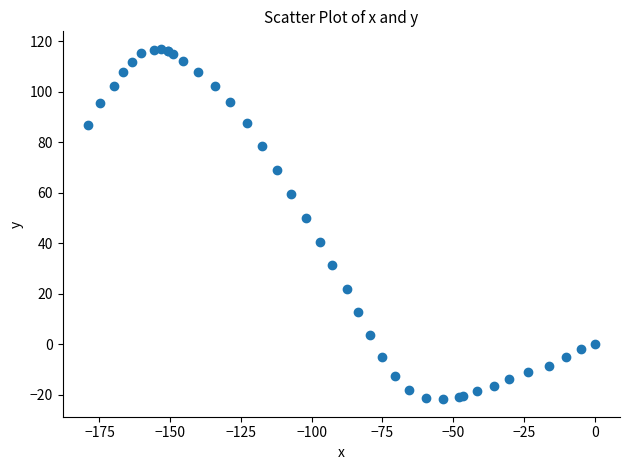

What Y value in the scatter plot is closest to 47?

49.9